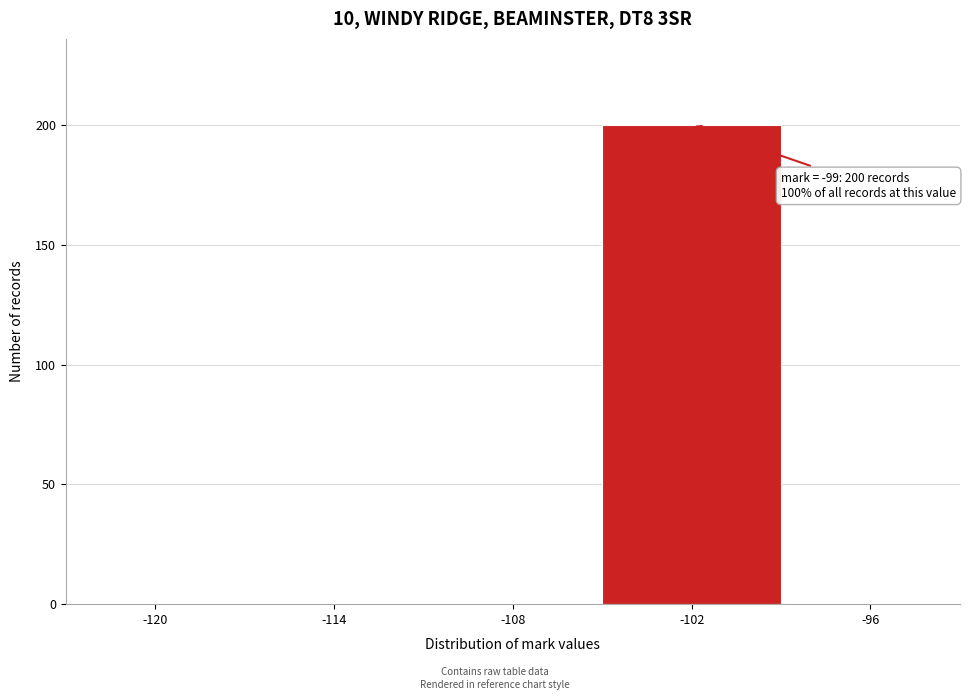

Reading right to left, what are all the values shown in this chart?

-96=0	-102=200	-108=0	-114=0	-120=0